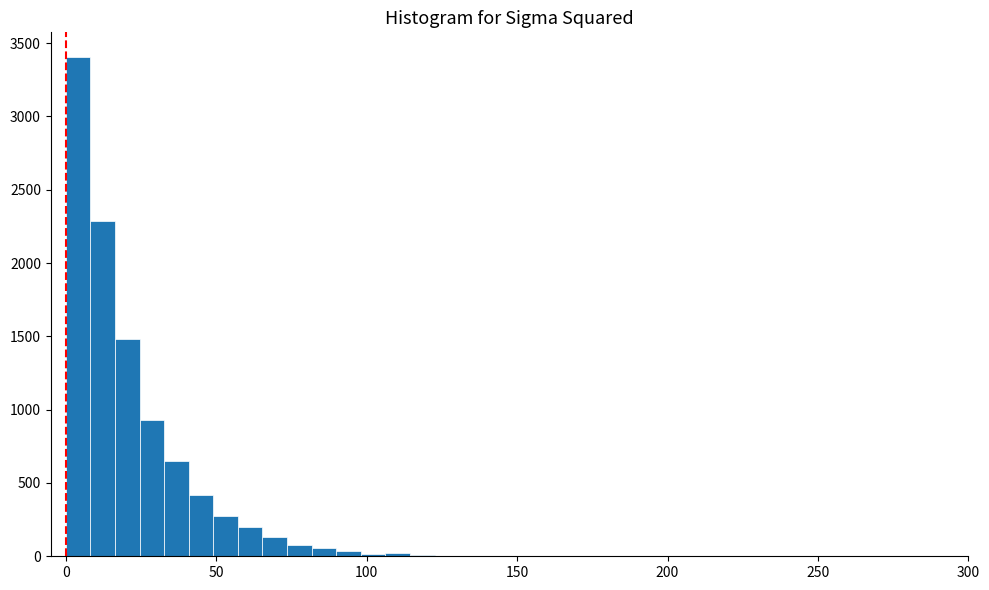

Around what value on the x-axis is the tallest bar? Give the approximate position of its centre, as read against the axis.

5